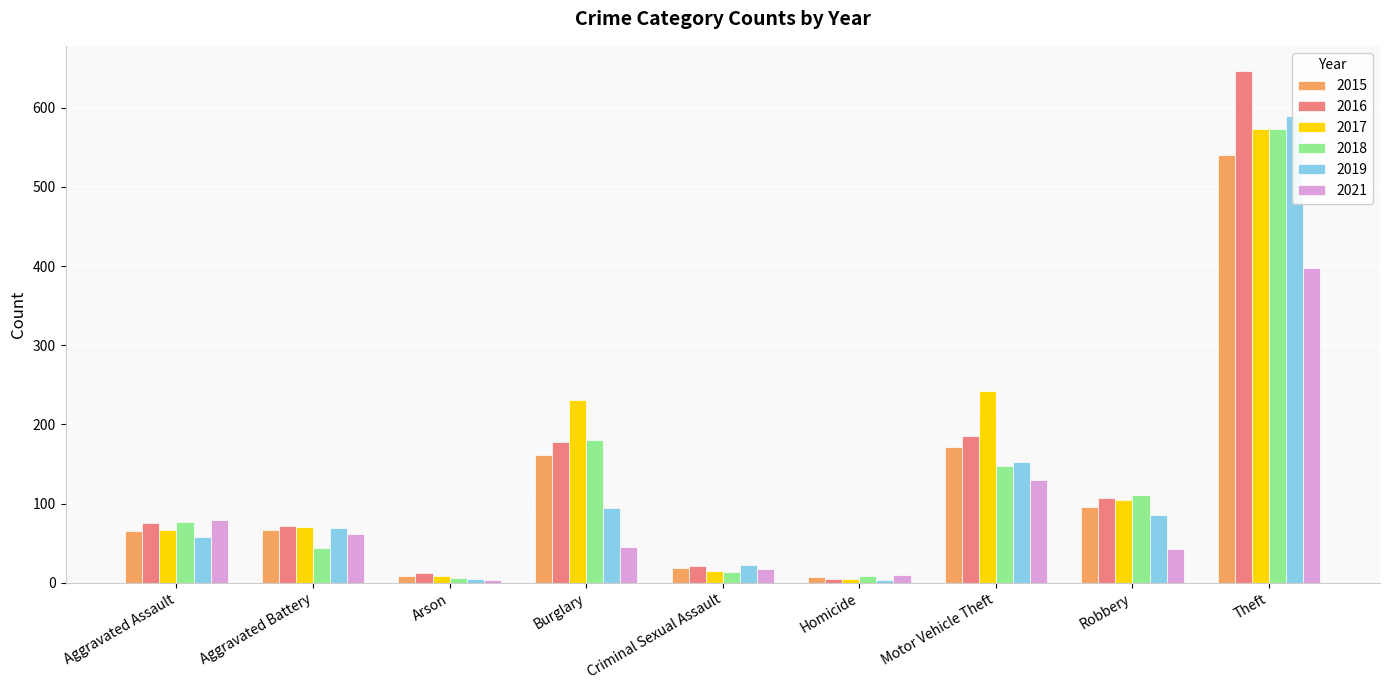

Which series changed the most between Aggravated Assault and Theft?

2016